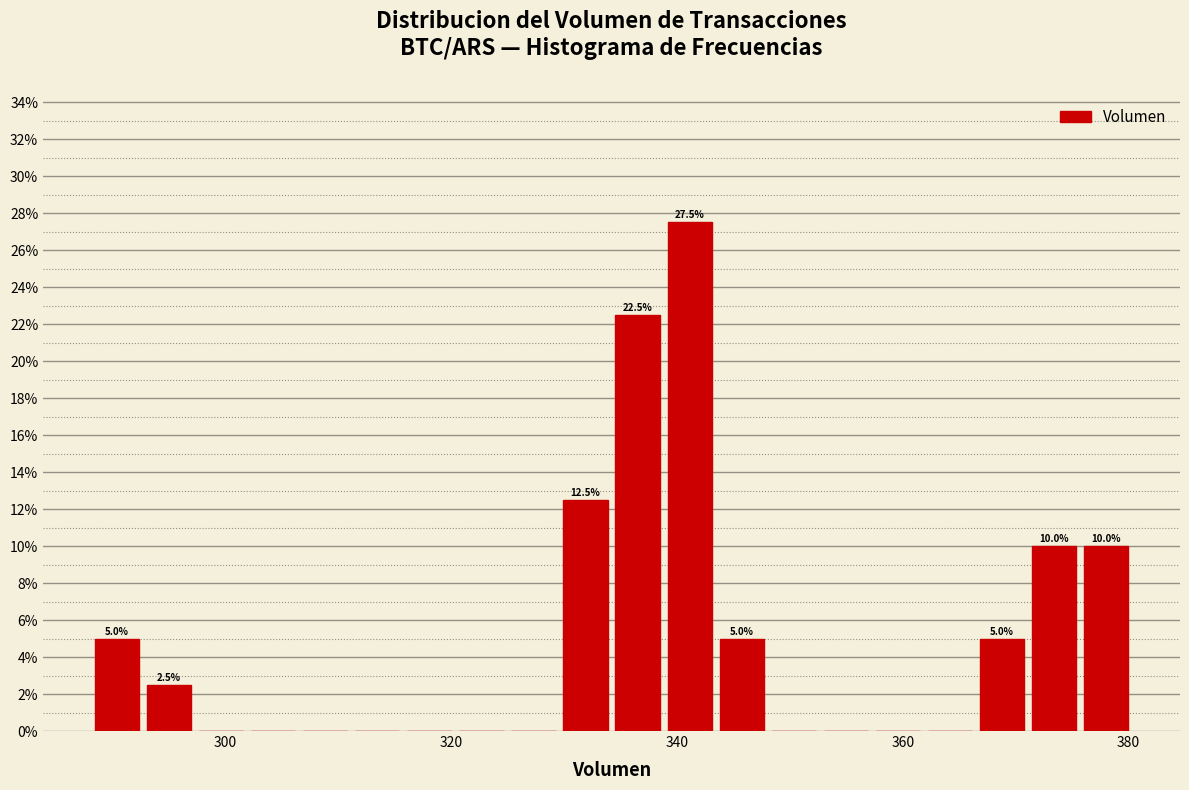

Around what value on the x-axis is the tallest bar? Give the approximate position of its centre, as read against the axis.

342